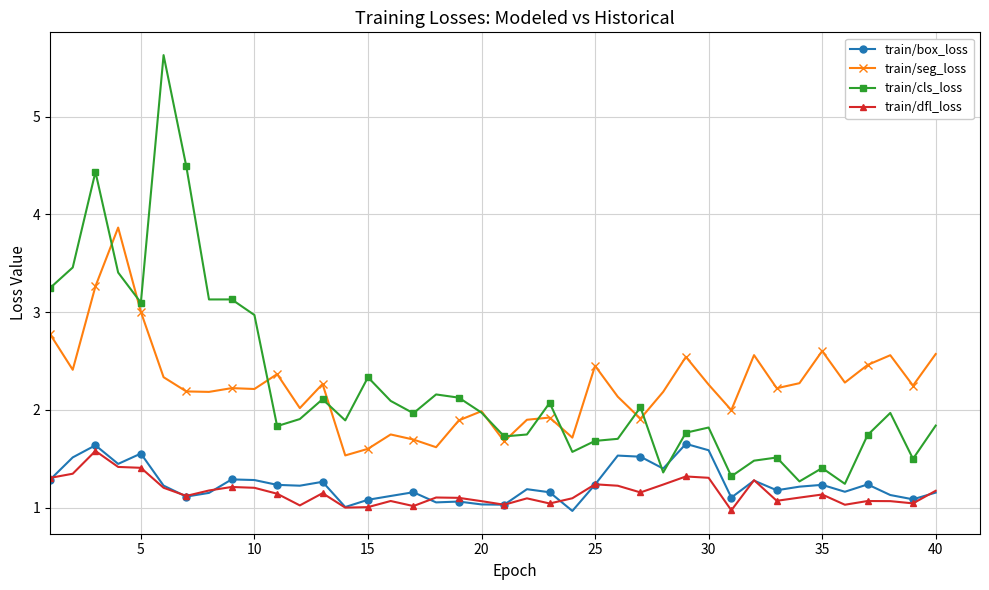

What is the difference between the second highest and minimum values in the train/dfl_loss series?

0.4